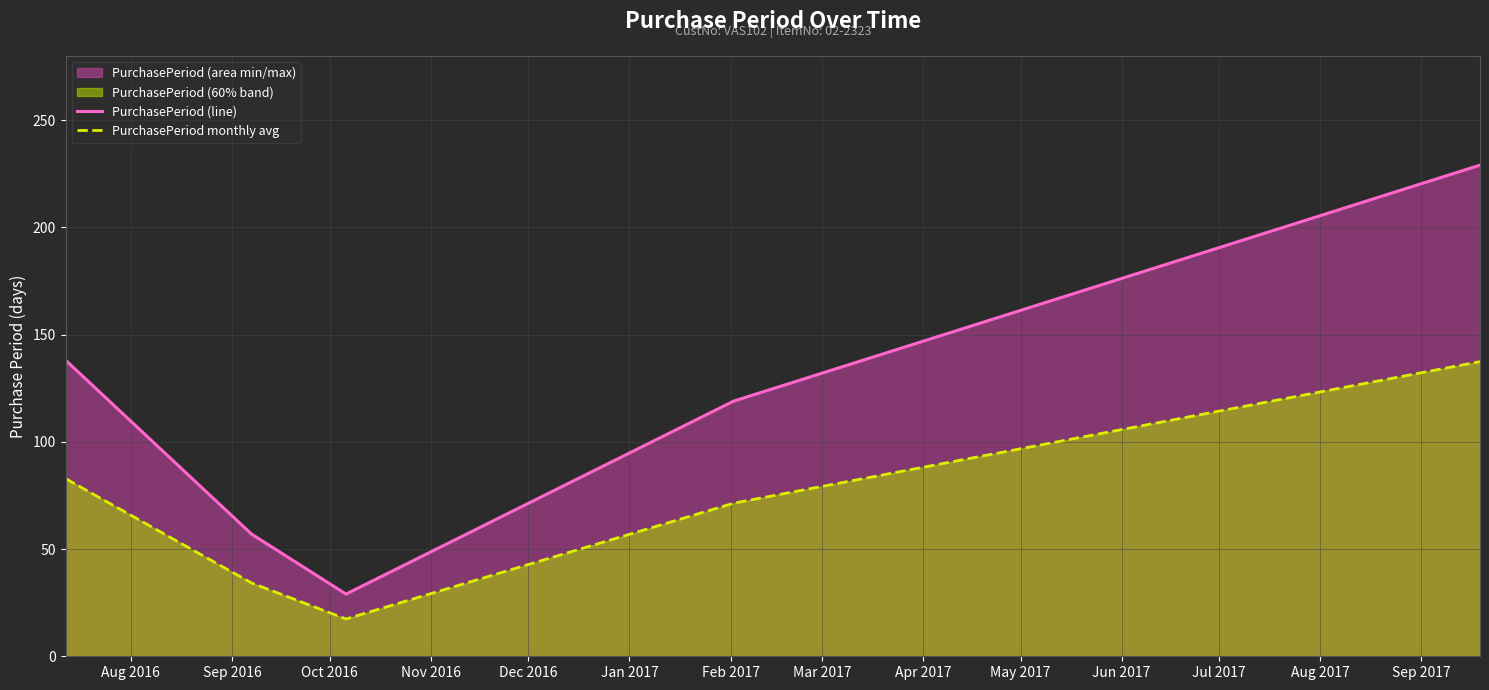

Which series has the largest total across all categories?

PurchasePeriod (line)